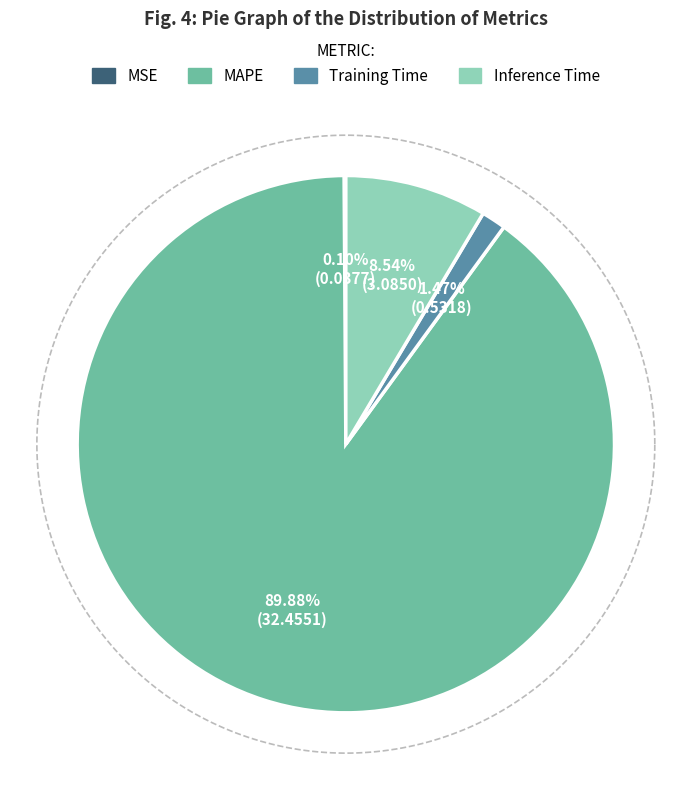

Is it true that Training Time is 11% of the pie?

False